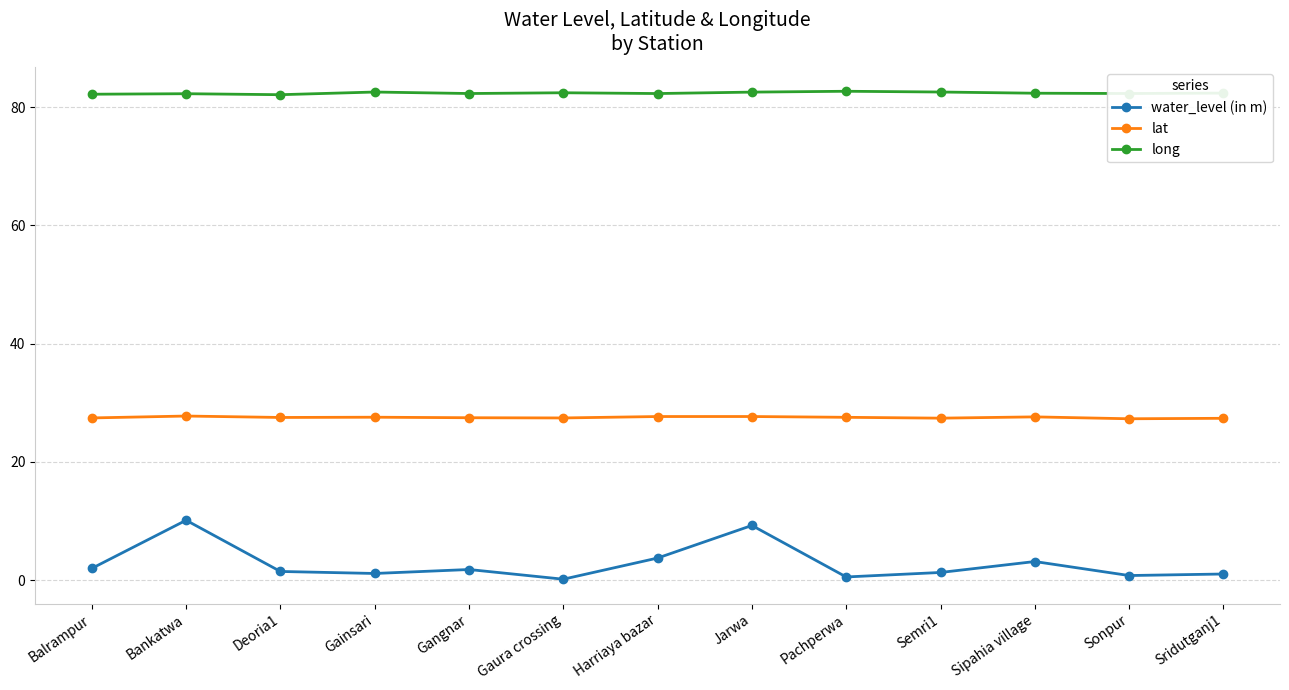

True or false: lat and water_level (in m) cross at least once.

False